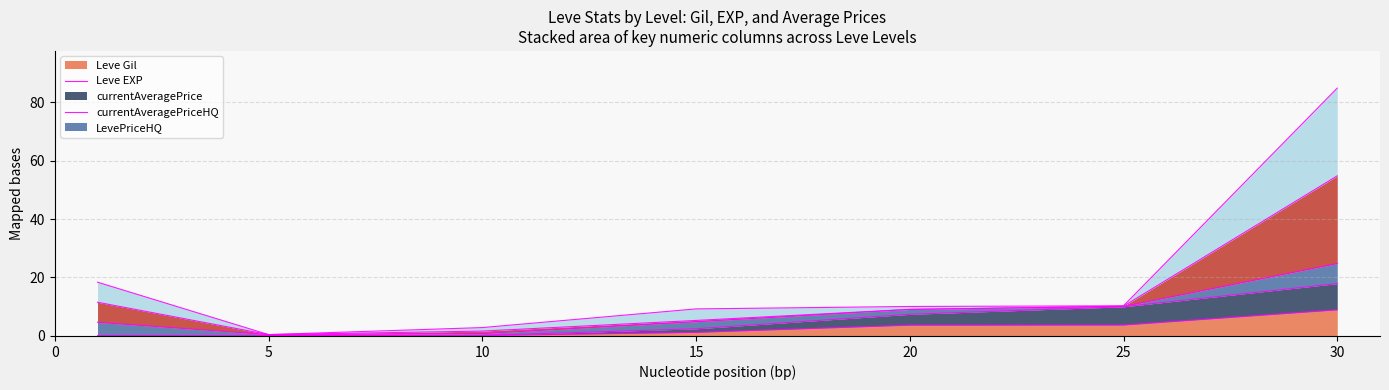

What is the value of the currentAveragePriceHQ point at the 4th from the left?

9.3